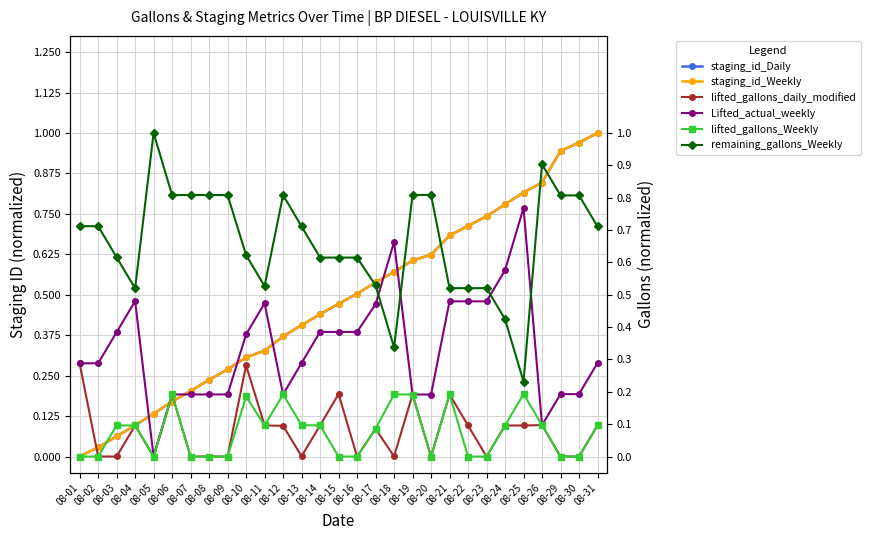

What is the value of the Lifted_actual_weekly point at the 15th from the left?

0.4